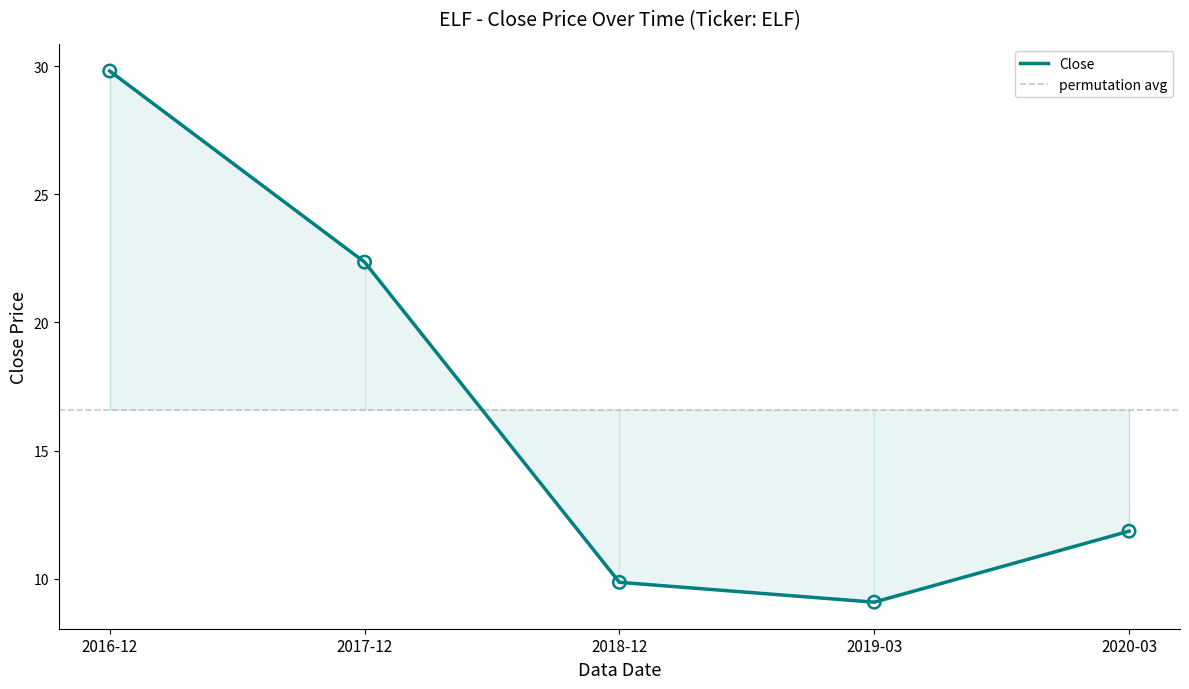

Between 2018-12 and 2019-03, which is larger?

2018-12